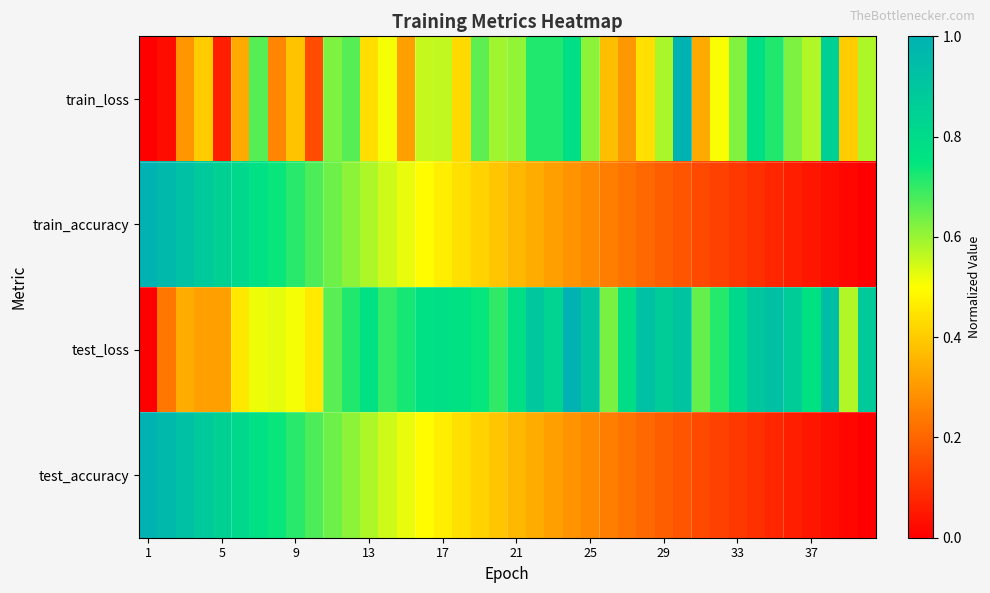

At which category does the chart reach its minimum across all series?

1